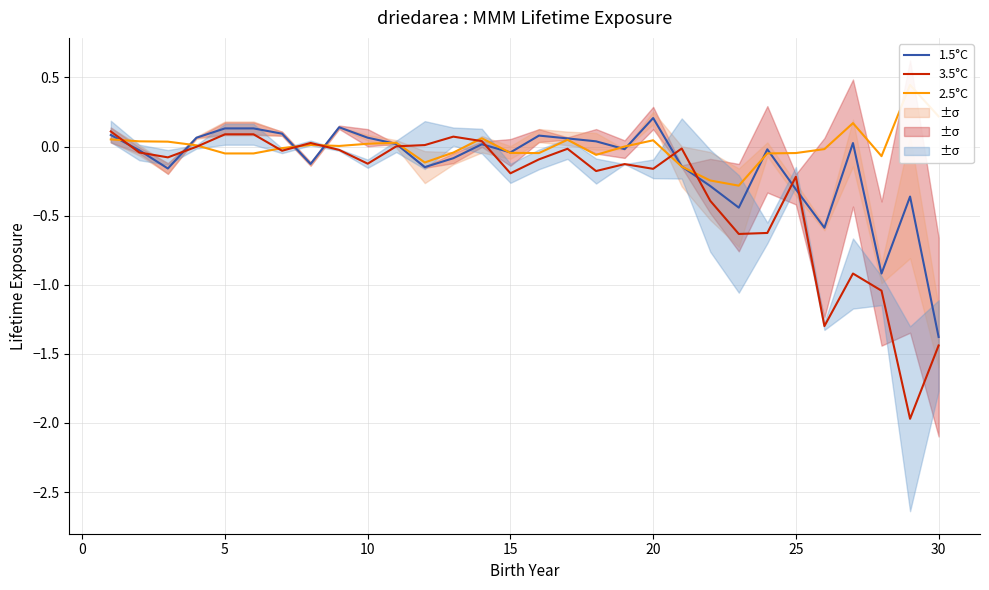

How many values in the 3.5°C series are below 0?

22